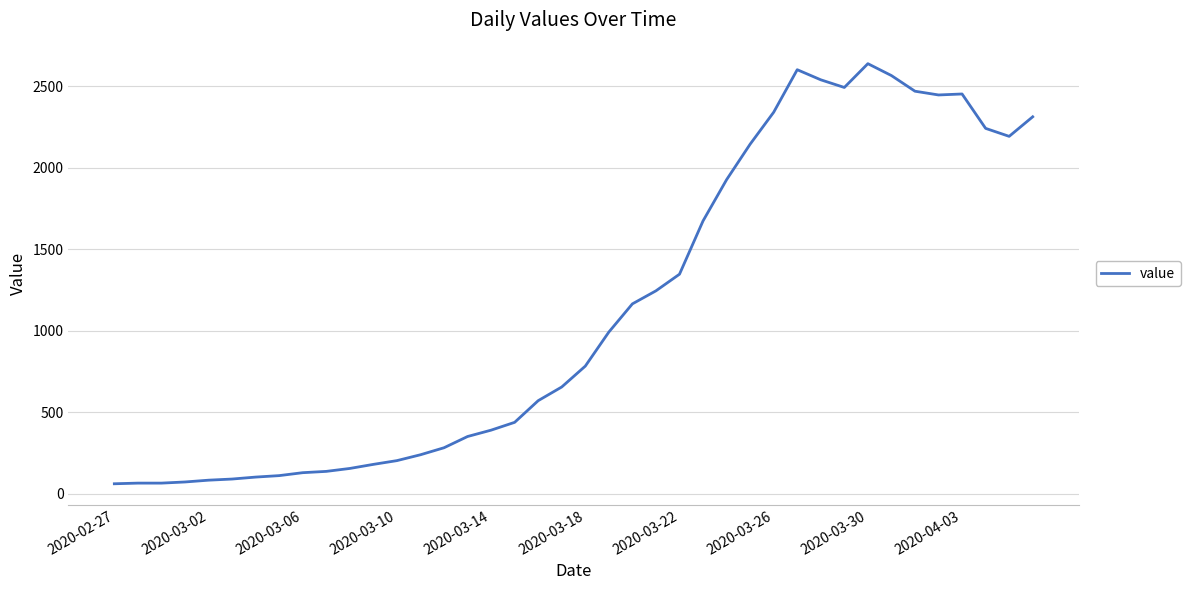

What is the greatest value displayed?

2639